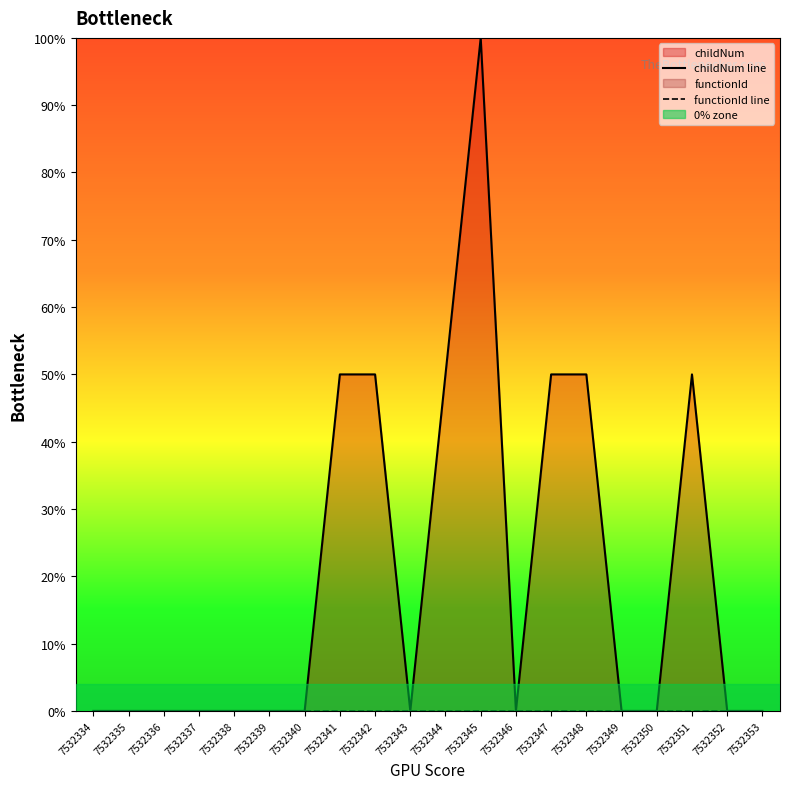

True or false: functionId line has more than 2 interior local peaks.

False